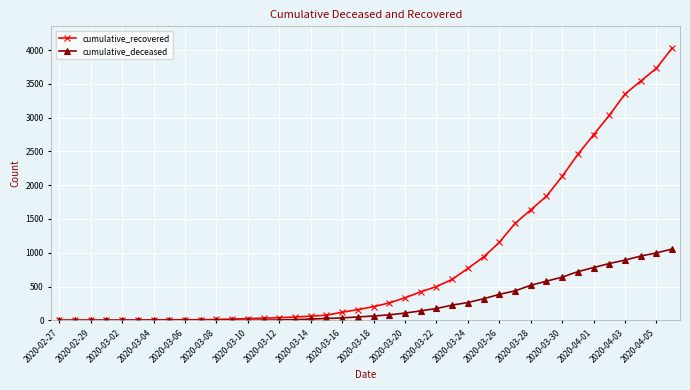

At how many categories does at least one series exceed 1248?

11